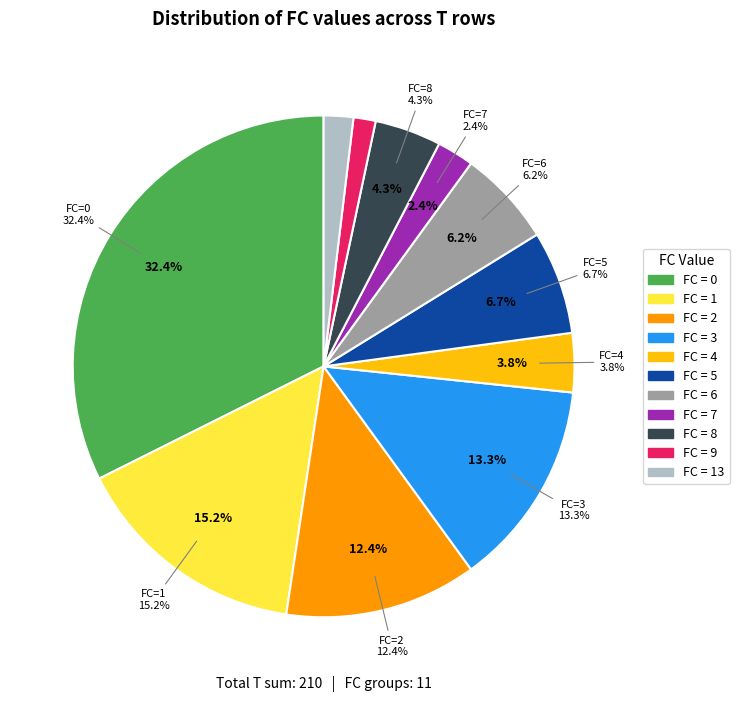

Does 5 represent more than half of the total?

No